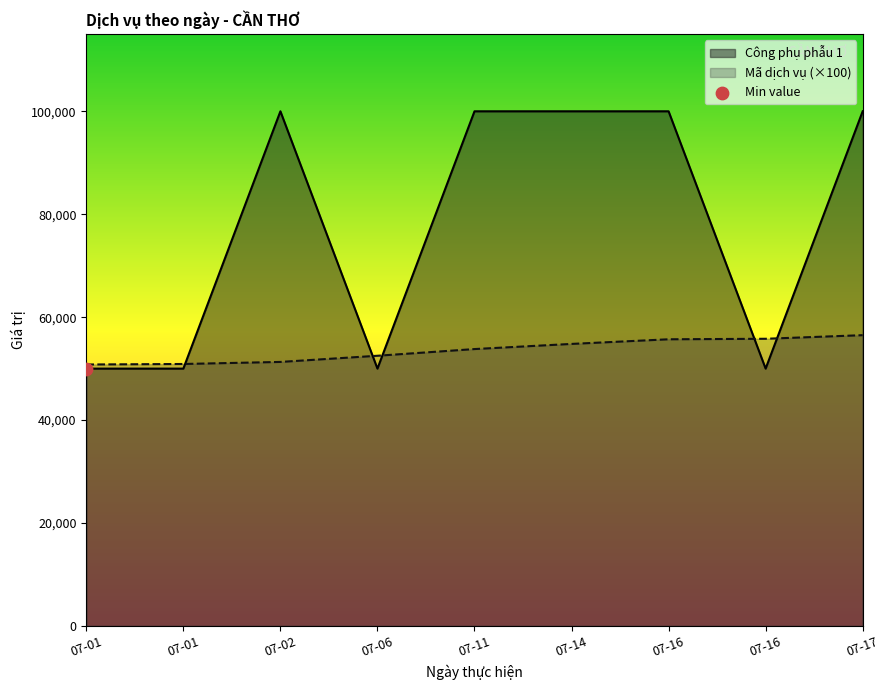

Which series has the largest total across all categories?

Công phụ phẫu 1